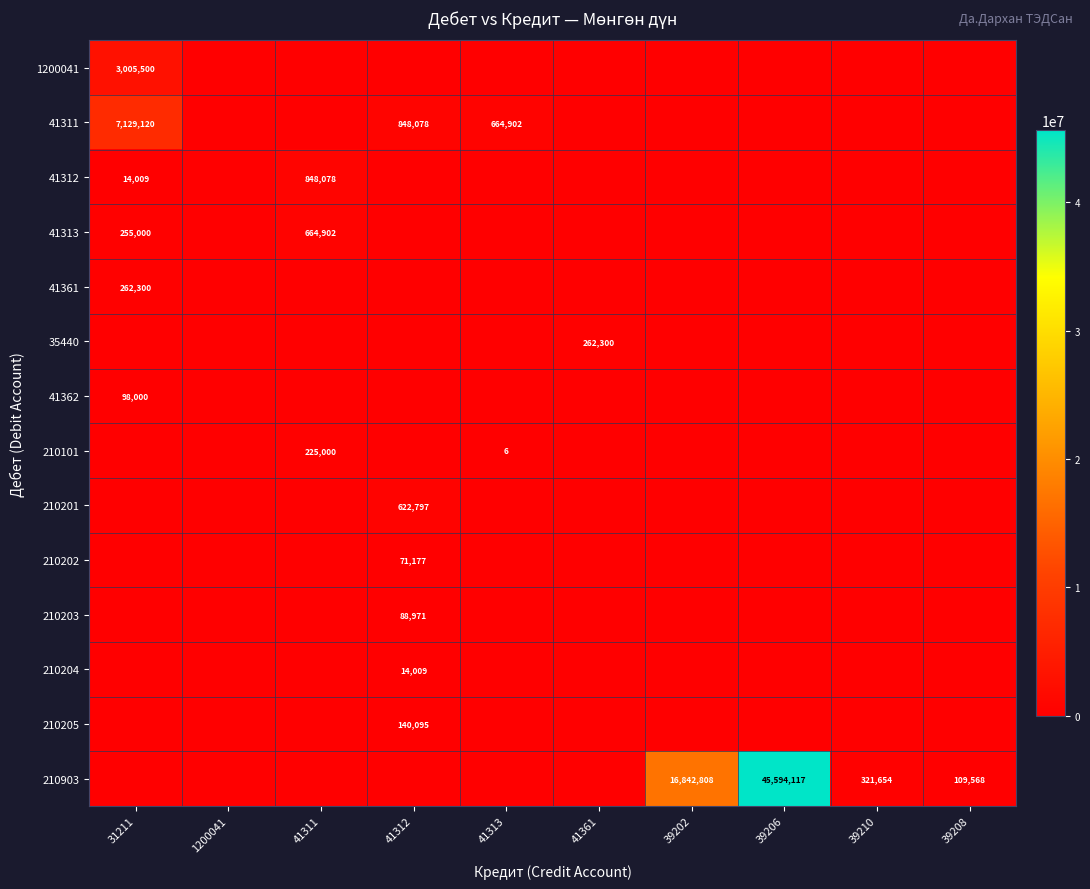

Where is 210203 nearest to the value 44485?

31211